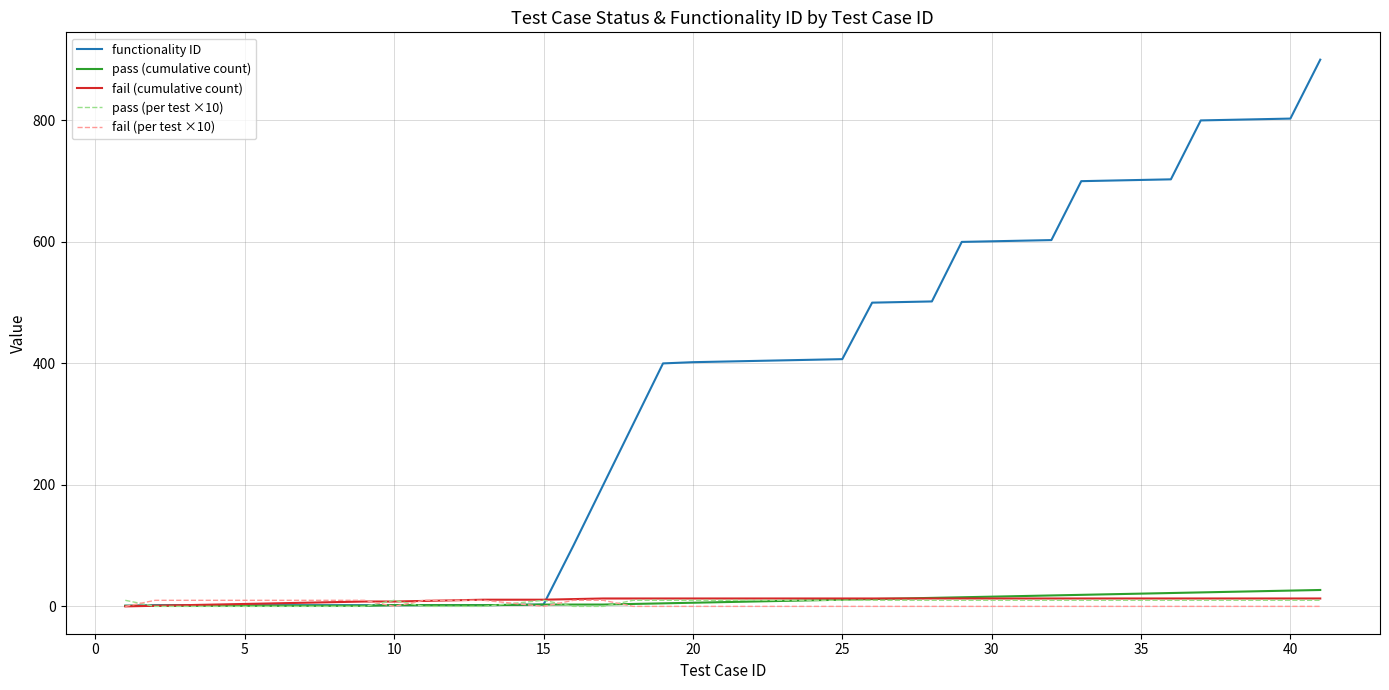

What is the difference between the second highest and minimum values in the pass (per test ×10) series?

10